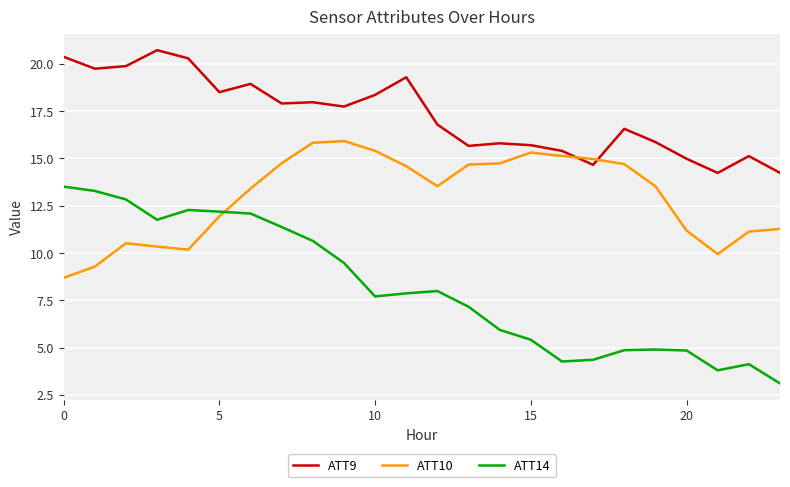

Which series has the largest total across all categories?

ATT9